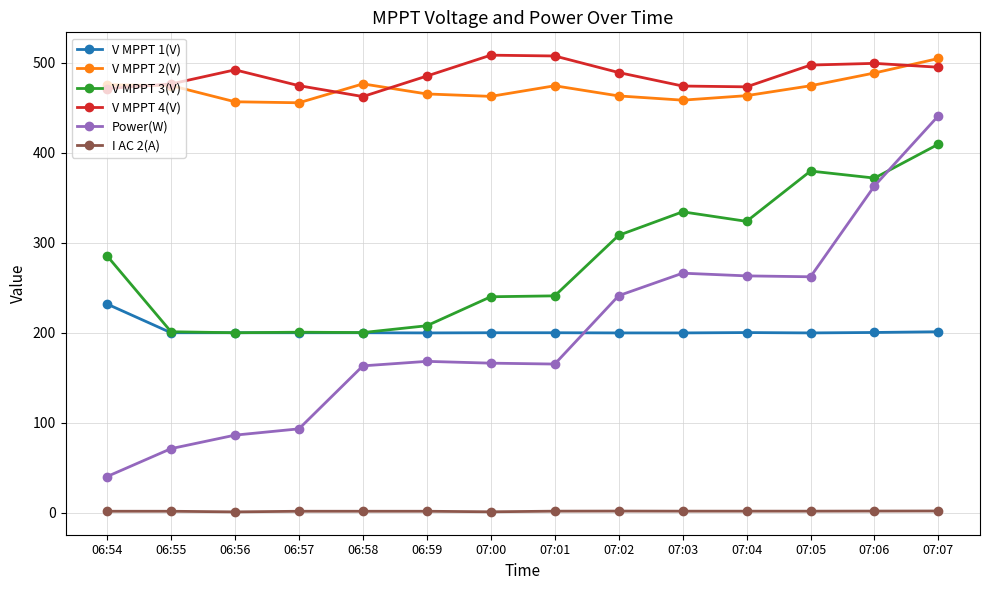

The value of V MPPT 1(V) at 06:57 is 199.8. True or false?

True